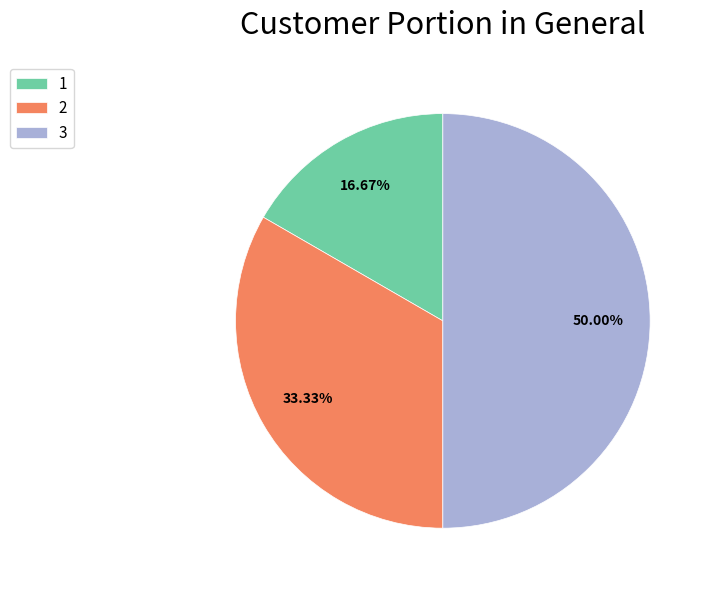

What is the ratio of the value at 1 to the value at 2?

0.5